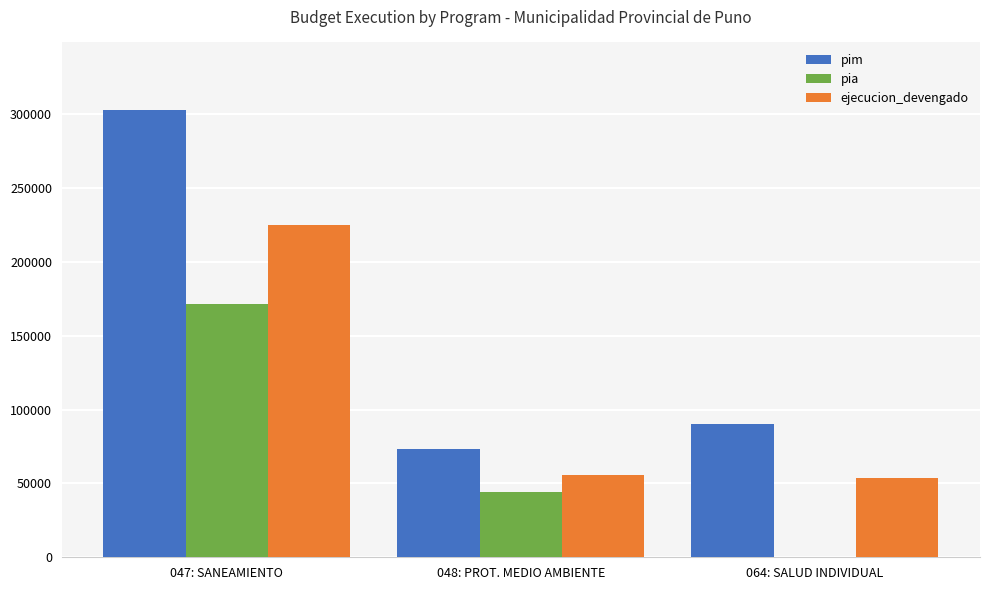

The value of pim at 047: SANEAMIENTO is 303068. True or false?

True